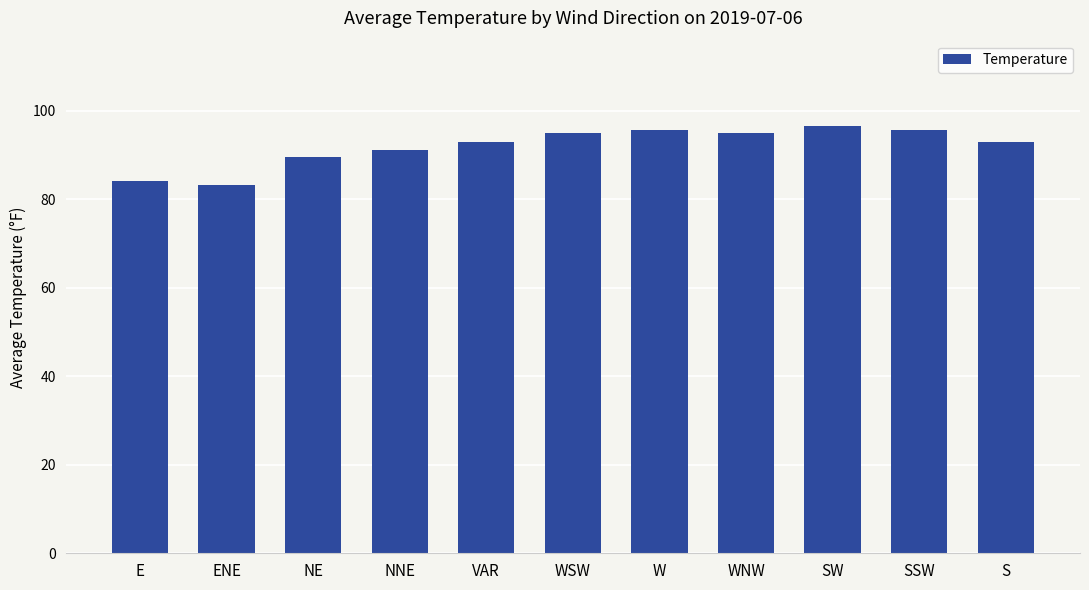

What is the sum of all values?

1011.6